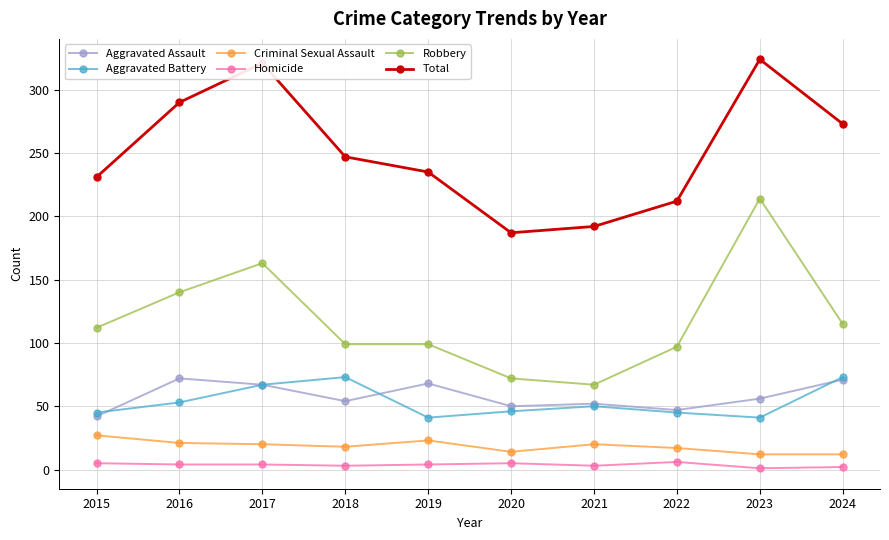

Is the value of Aggravated Assault at 2015 greater than the value of Robbery at 2021?

No